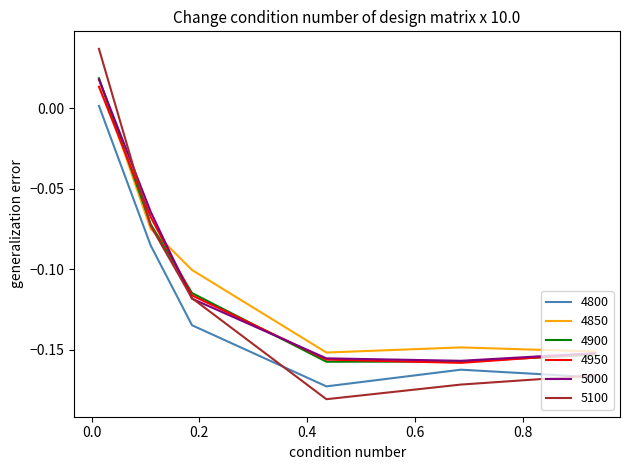

Which series has the widest spread of values?

5100